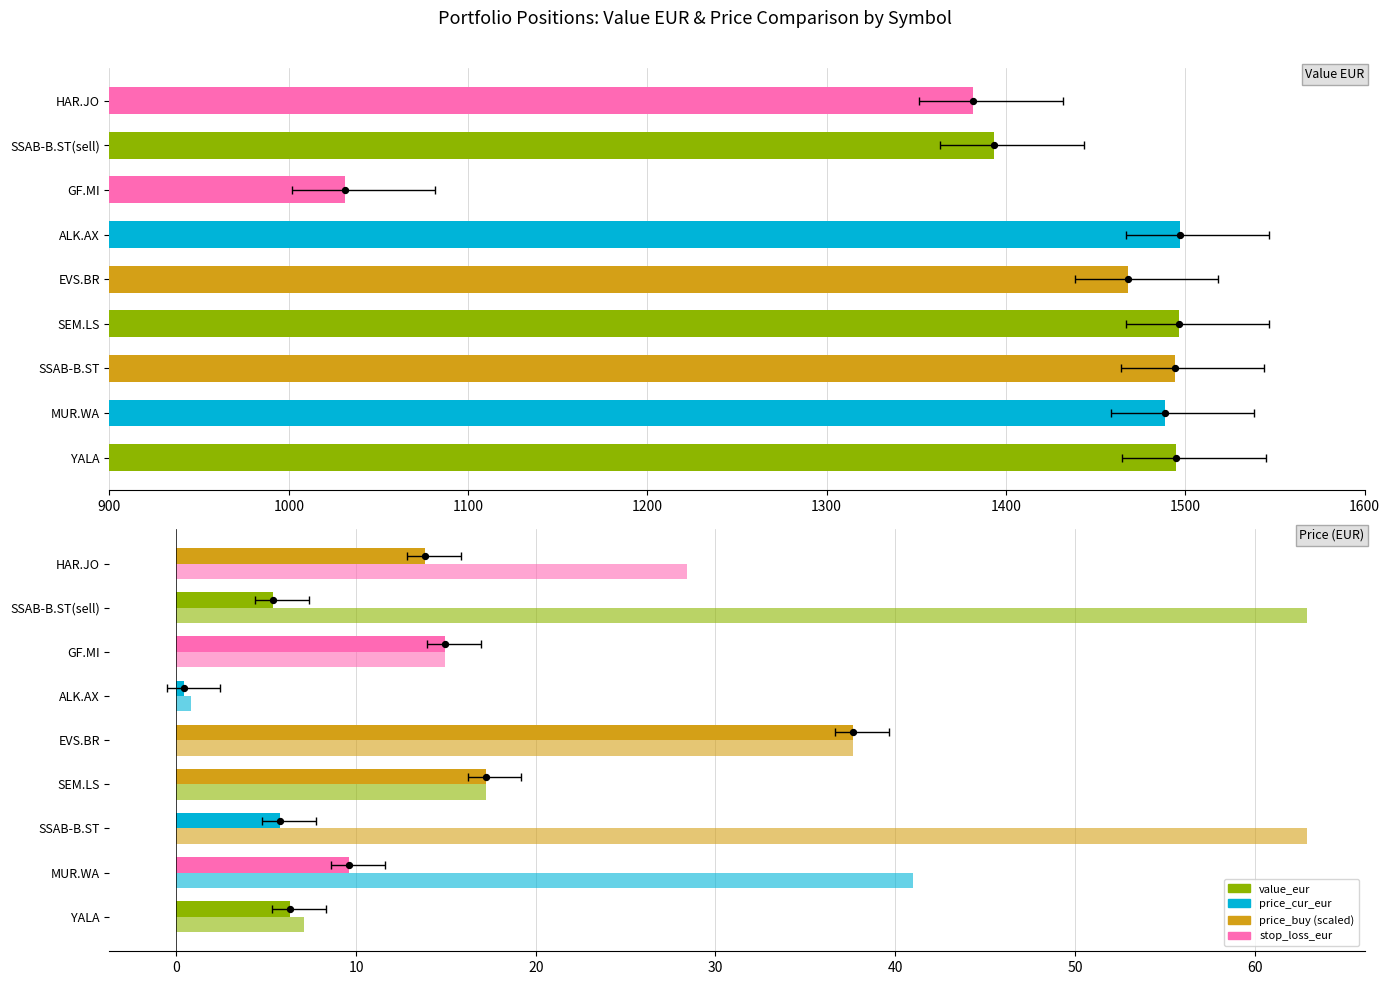

Which series contains the lowest Y value?

price_cur_eur